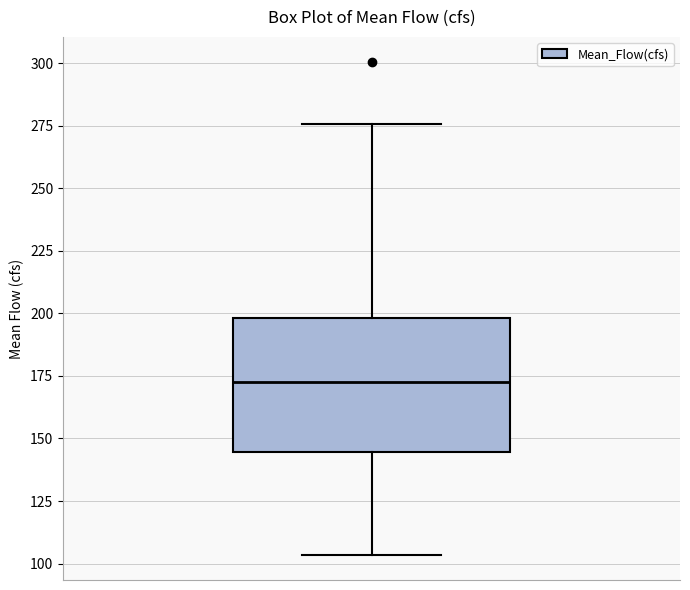

Where does the lower whisker of the box end on the y-axis? The values are not printed on the chart, so give them approximately, as read against the axis.

105